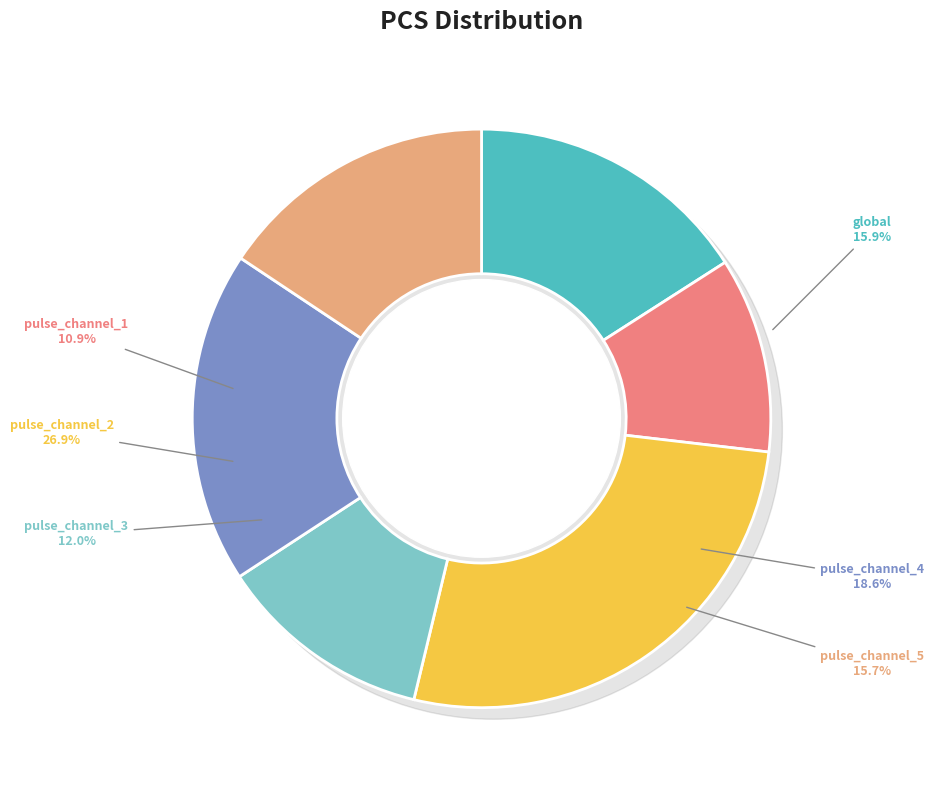

Between global and pulse_channel_1, which is larger?

global